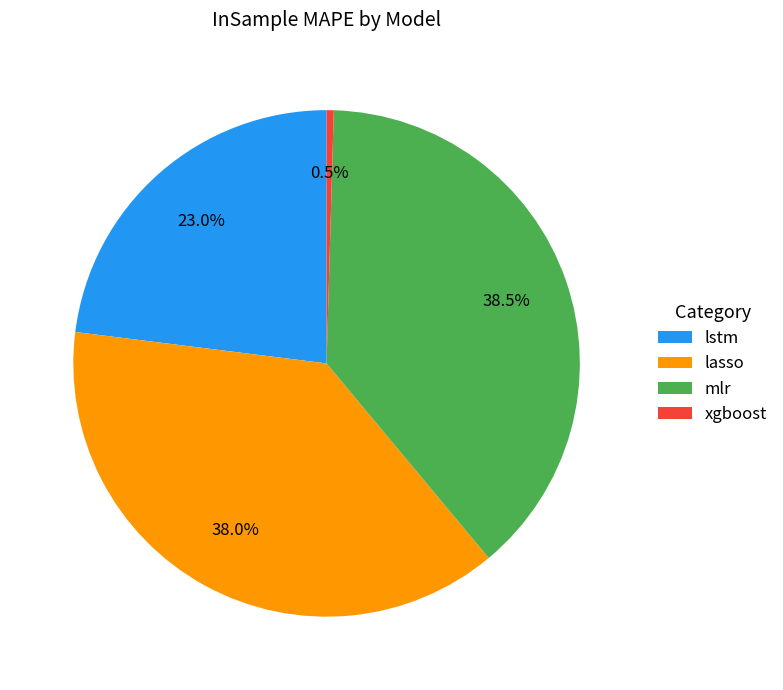

The lasso slice represents 38% of the pie. True or false?

True